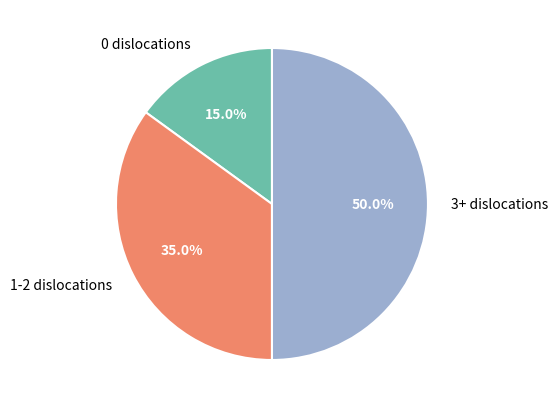

What is the ratio of the value at 1-2 dislocations to the value at 0 dislocations?

2.3